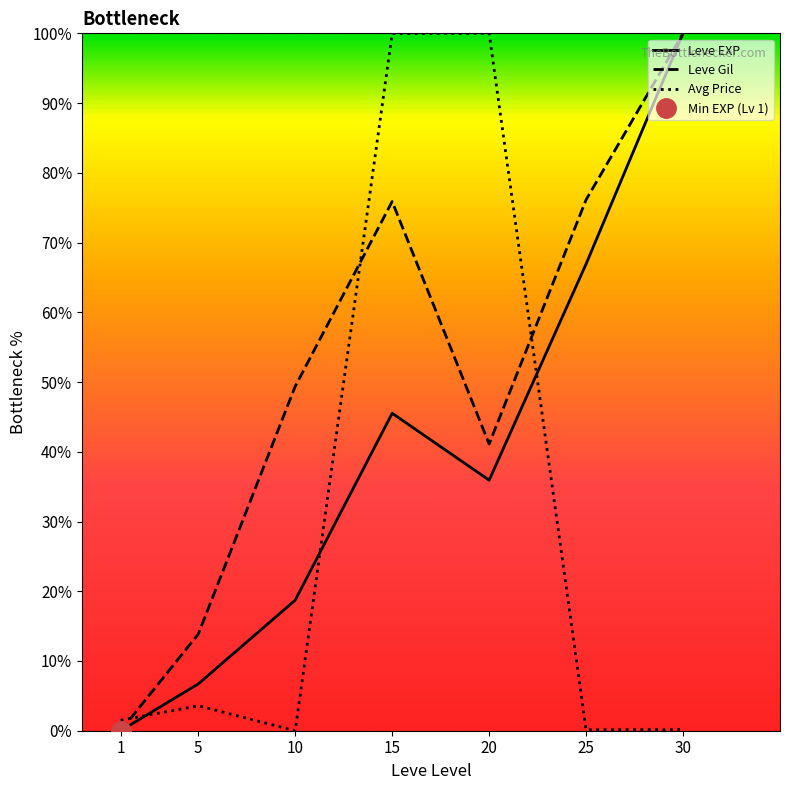

Where is the first local minimum for Leve EXP?

20